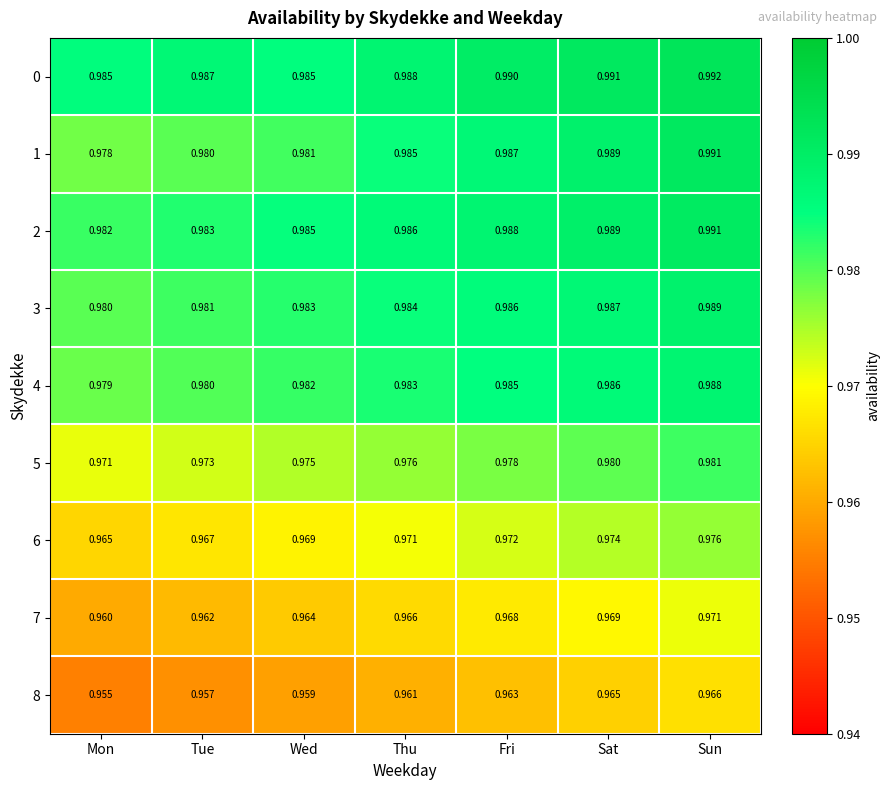

Which label corresponds to the smallest value in the chart?

Mon